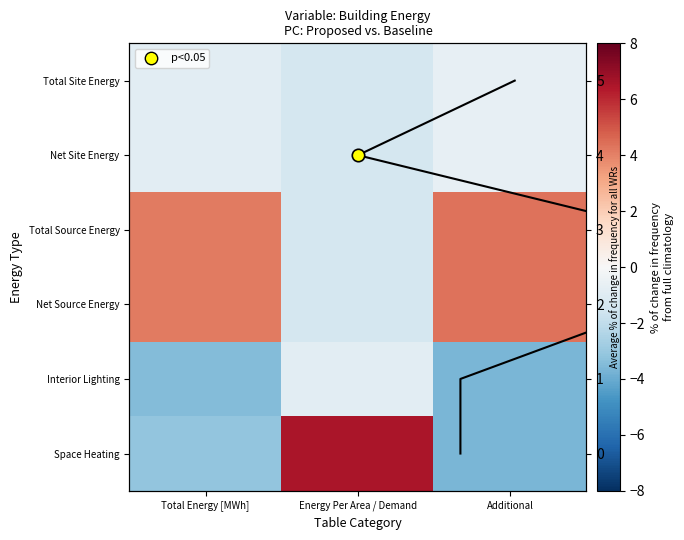

List the series in order of their peak value, lowest first.

Interior Lighting, Total Site Energy, Net Site Energy, Total Source Energy, Net Source Energy, Space Heating